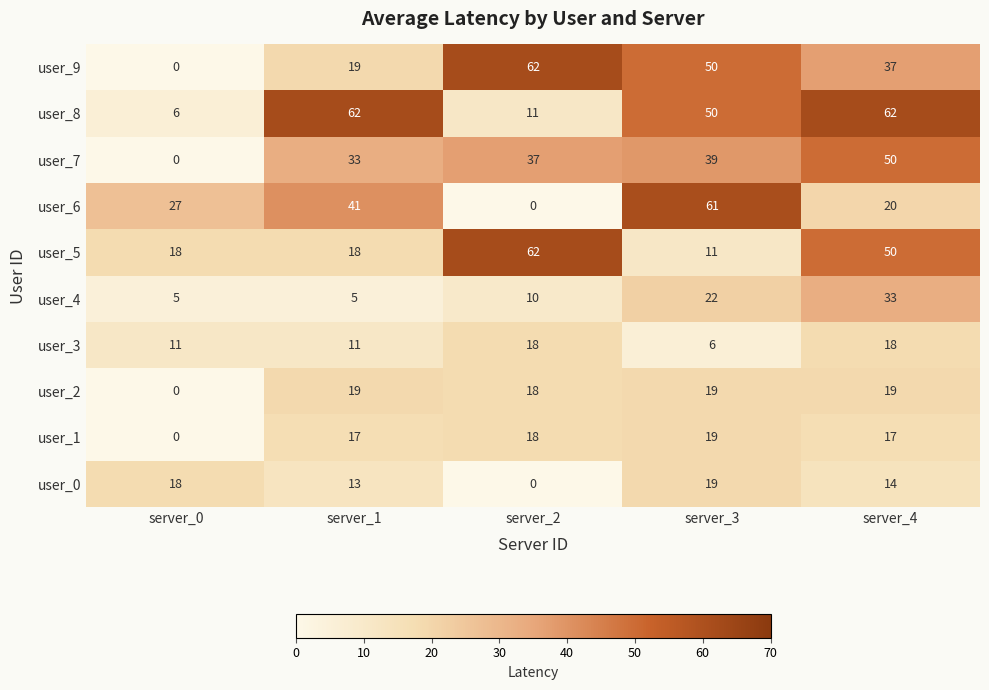

What is the sum of the user_0 values at server_3 and server_0?

37